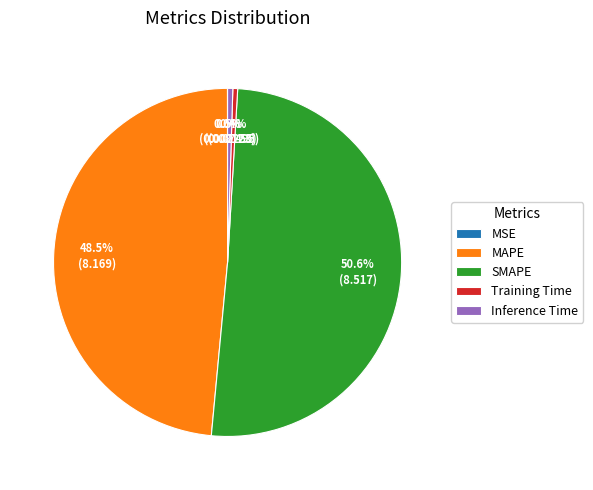

Does any single category account for the majority?

Yes